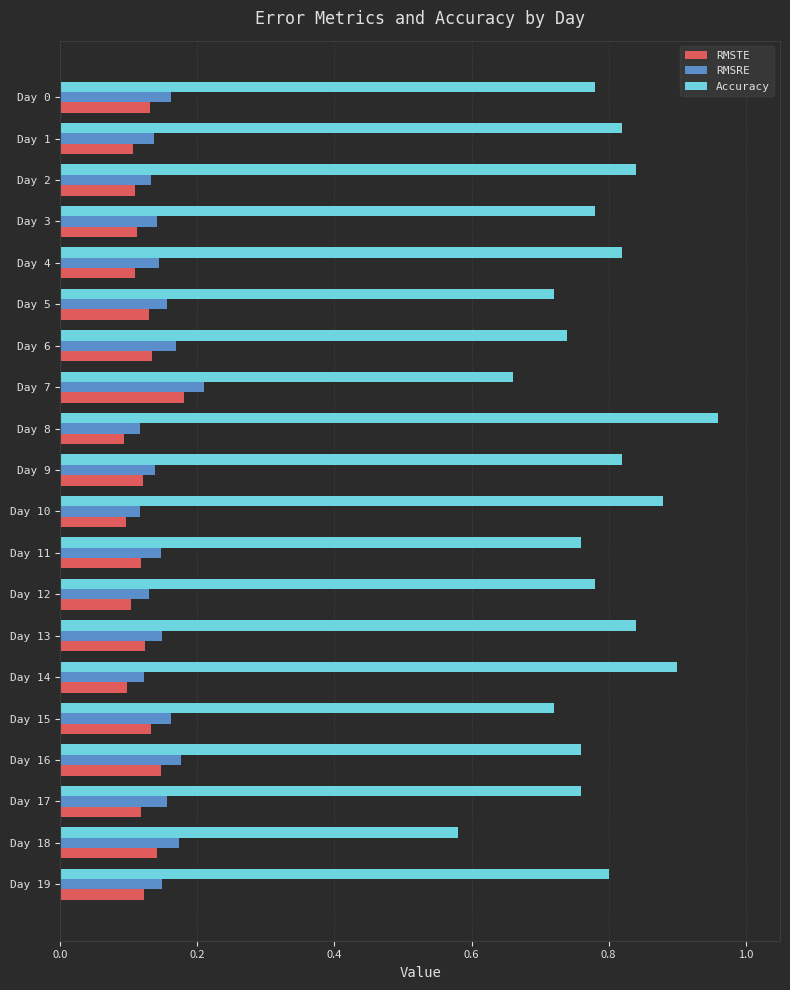

The RMSTE series shows 0.1 at Day 15. True or false?

True